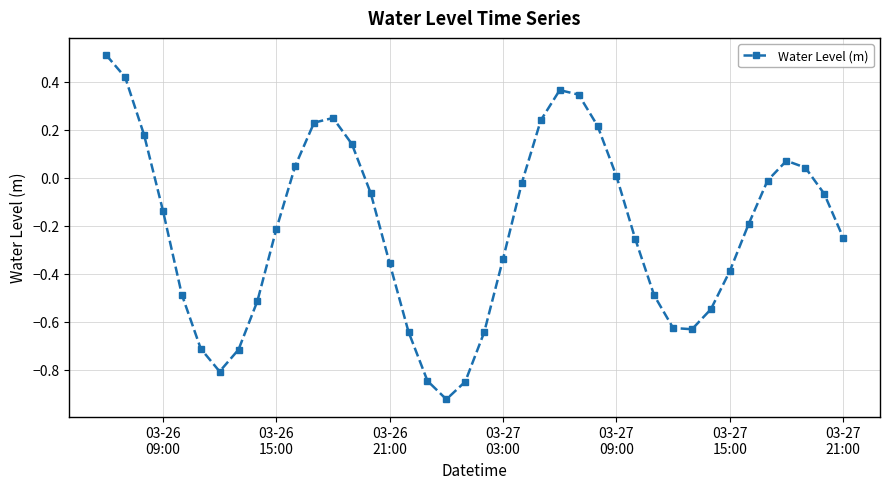

What is the value of the 8th point from the left?

-0.7